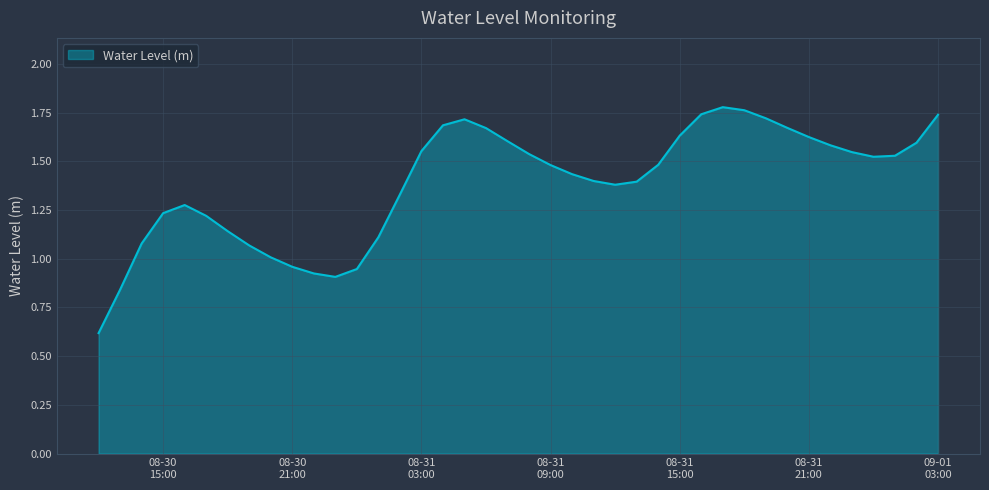

What is the minimum value shown in the chart?

0.6